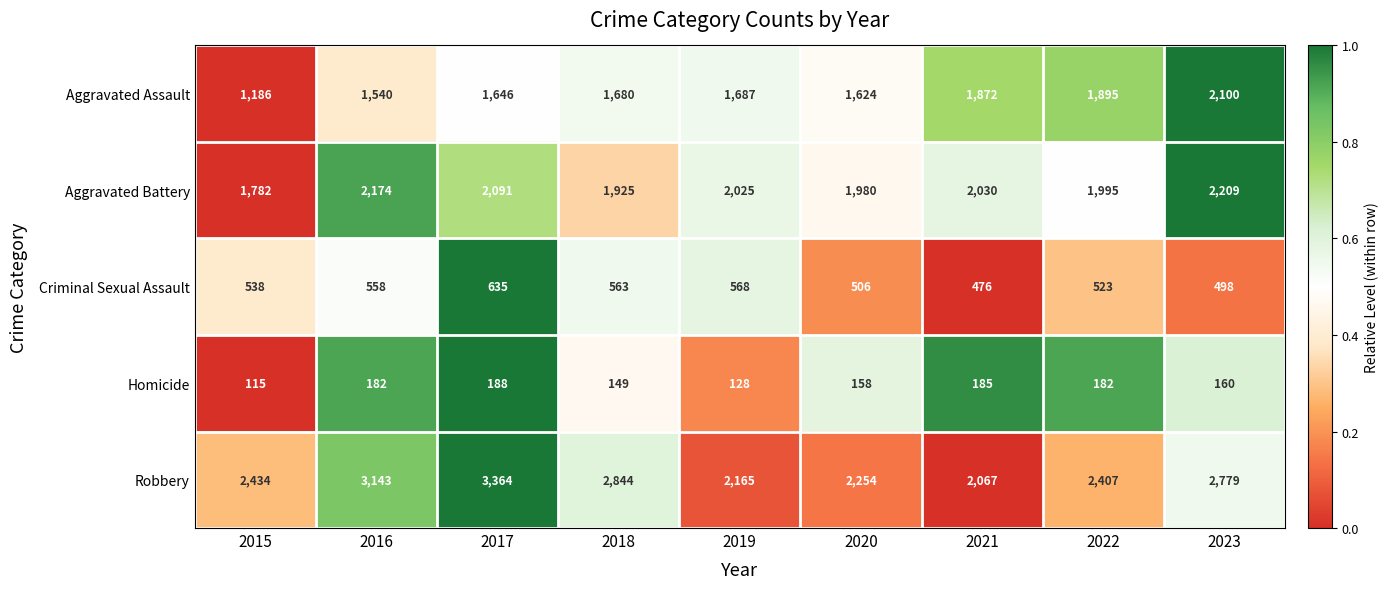

List the series in order of their peak value, highest first.

Robbery, Aggravated Battery, Aggravated Assault, Criminal Sexual Assault, Homicide